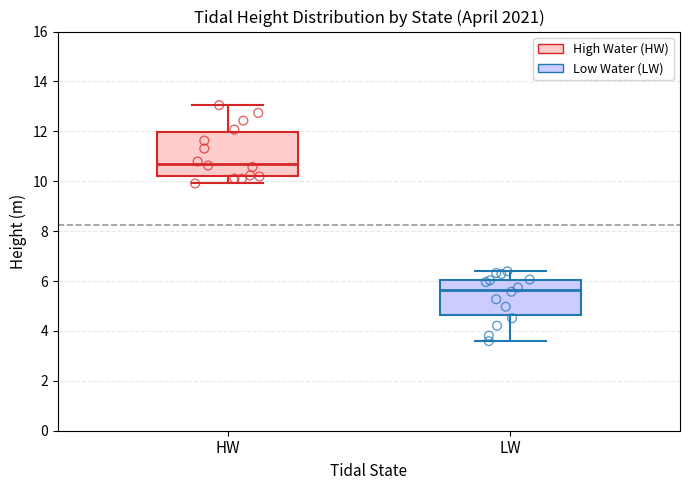

Which box has the highest median line?

HW